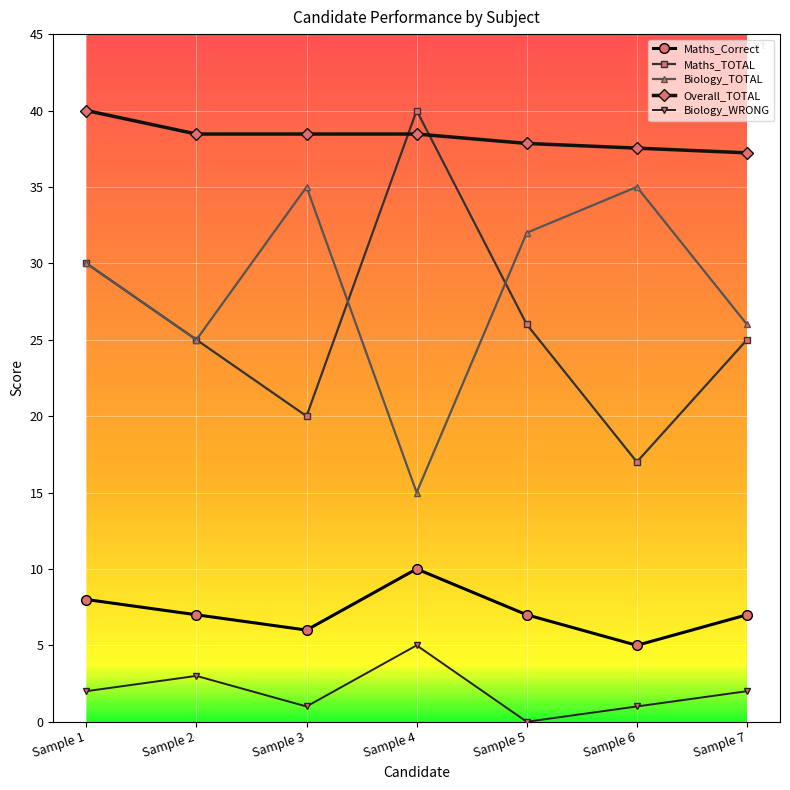

Does the chart display data point markers on the line(s)?

Yes